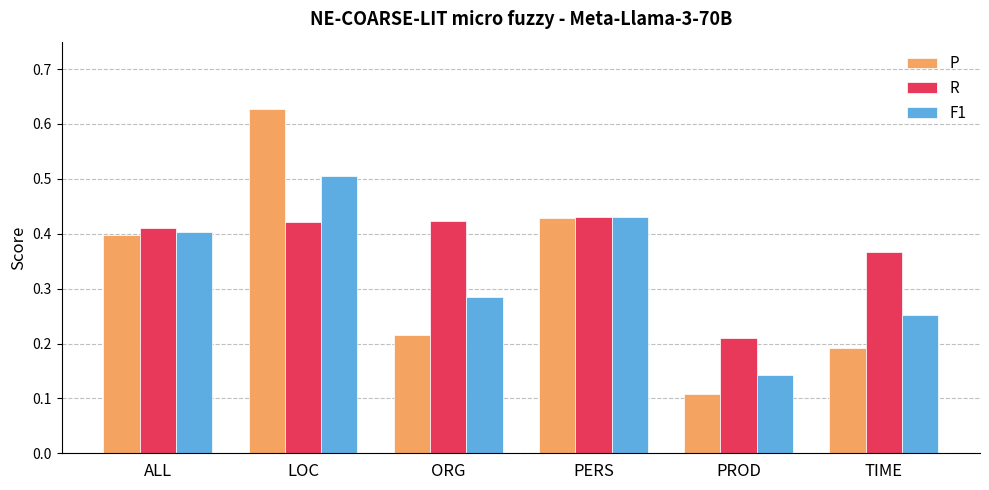

Which series changed the most between LOC and TIME?

P